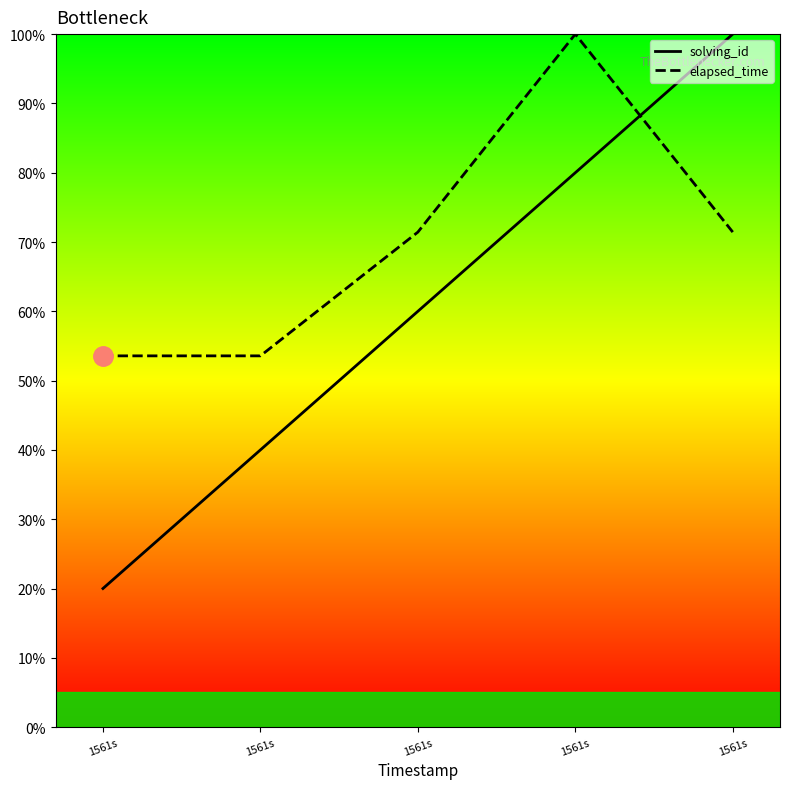

At which category does the chart reach its minimum across all series?

1561s